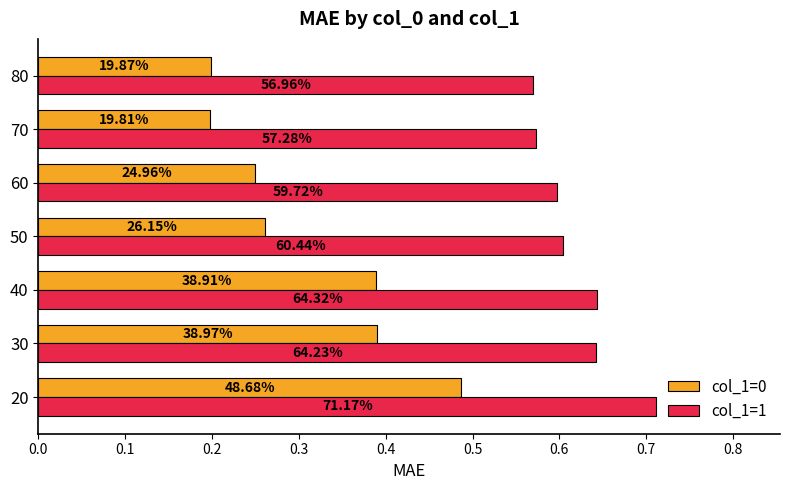

What is the value of the col_1=1 bar at the 4th from the left?

0.6